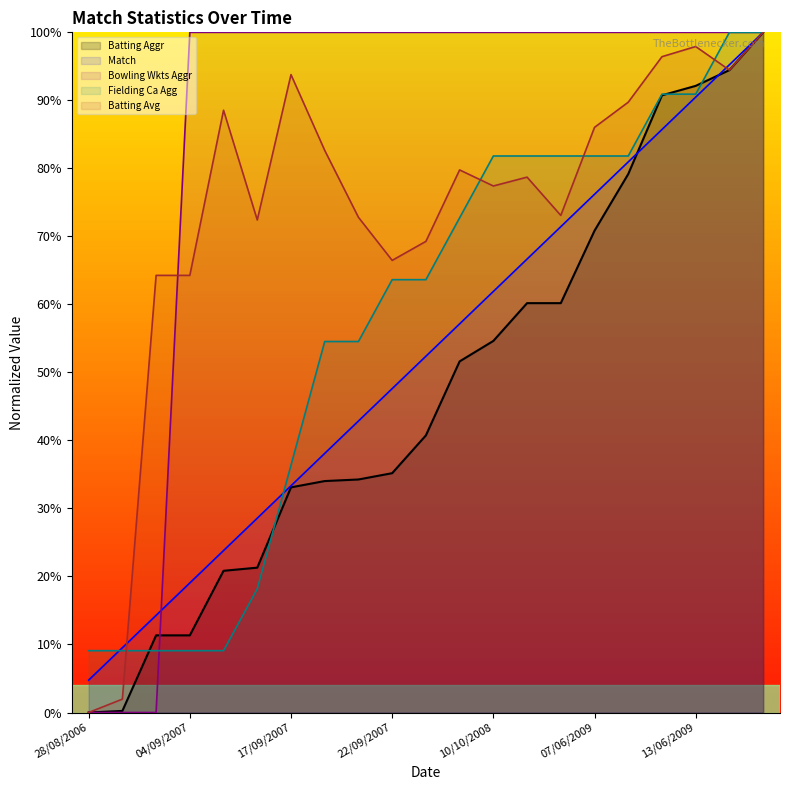

What is the label of the 12th point from the left?

20/04/2008